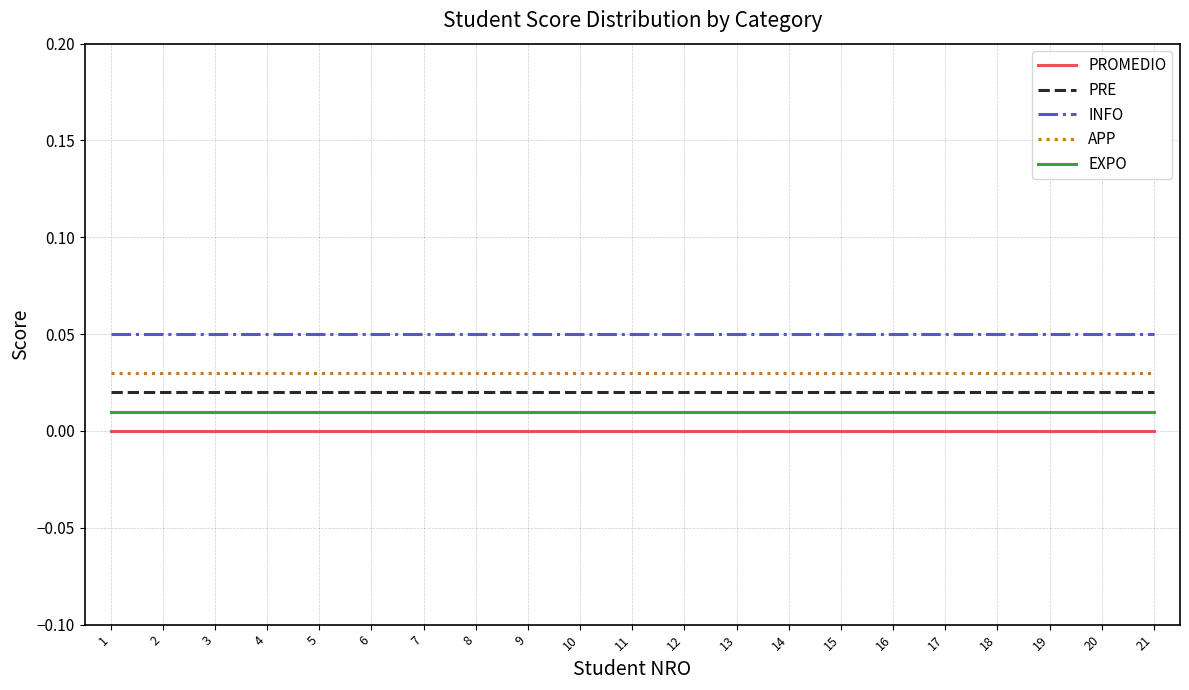

Rank the series by their average value, from highest to lowest.

INFO, APP, PRE, EXPO, PROMEDIO